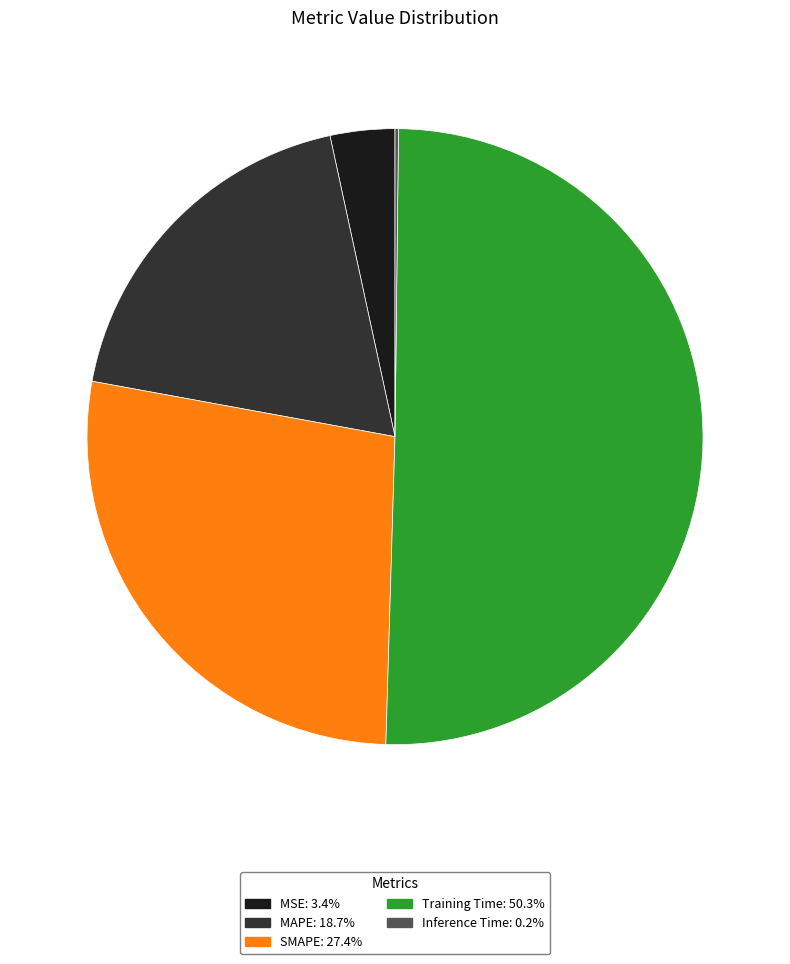

Is the sum of Training Time: 50.3% and SMAPE: 27.4% greater than half?

Yes